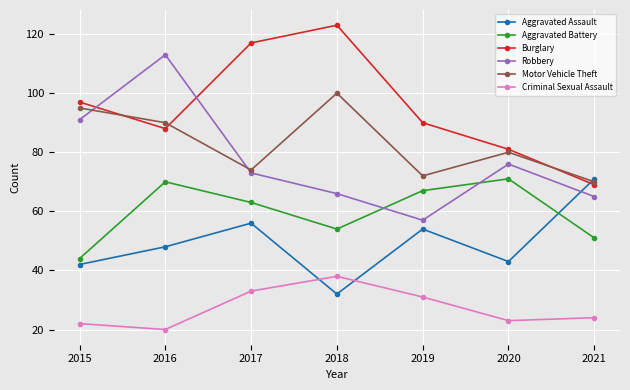

What is the difference between the maximum and minimum values in the Motor Vehicle Theft series?

30